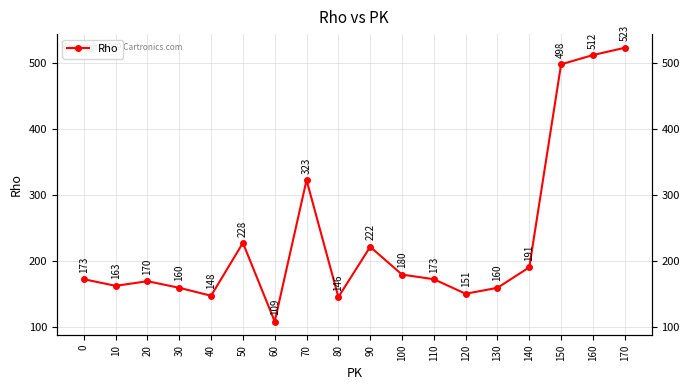

How many lines are shown in the chart?

1